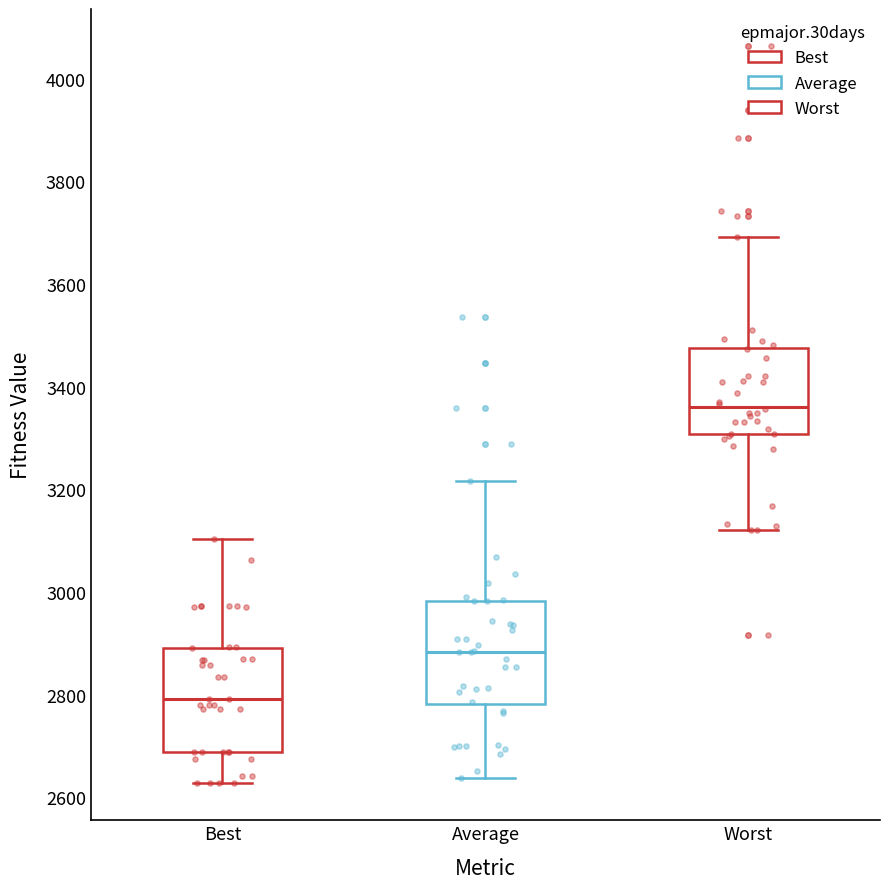

Reading left to right, transcribe this box plot: for each box, give where its median line is, the range the box spans, and where its two whiskers end, as read against the y-axis. The values are not printed on the chart, so give them approximately, as read against the axis.

Best: median 2800, box 2680 to 2900, whiskers 2620 to 3100
Average: median 2880, box 2780 to 2980, whiskers 2640 to 3220
Worst: median 3360, box 3300 to 3480, whiskers 3120 to 3700